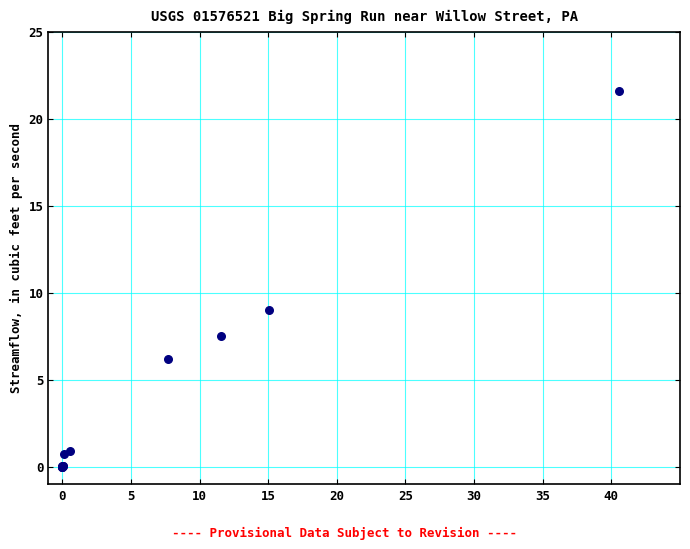

What Y value in the scatter plot is closest to 10?

9.0